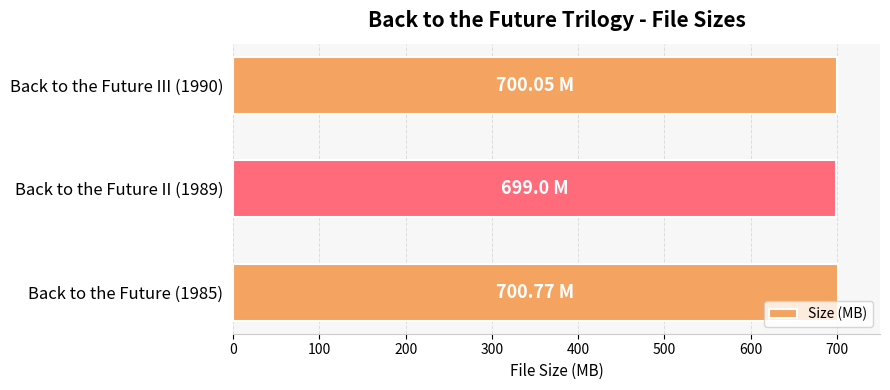

Approximately how many times larger is the value at Back to the Future (1985) compared to Back to the Future III (1990)?

1.0